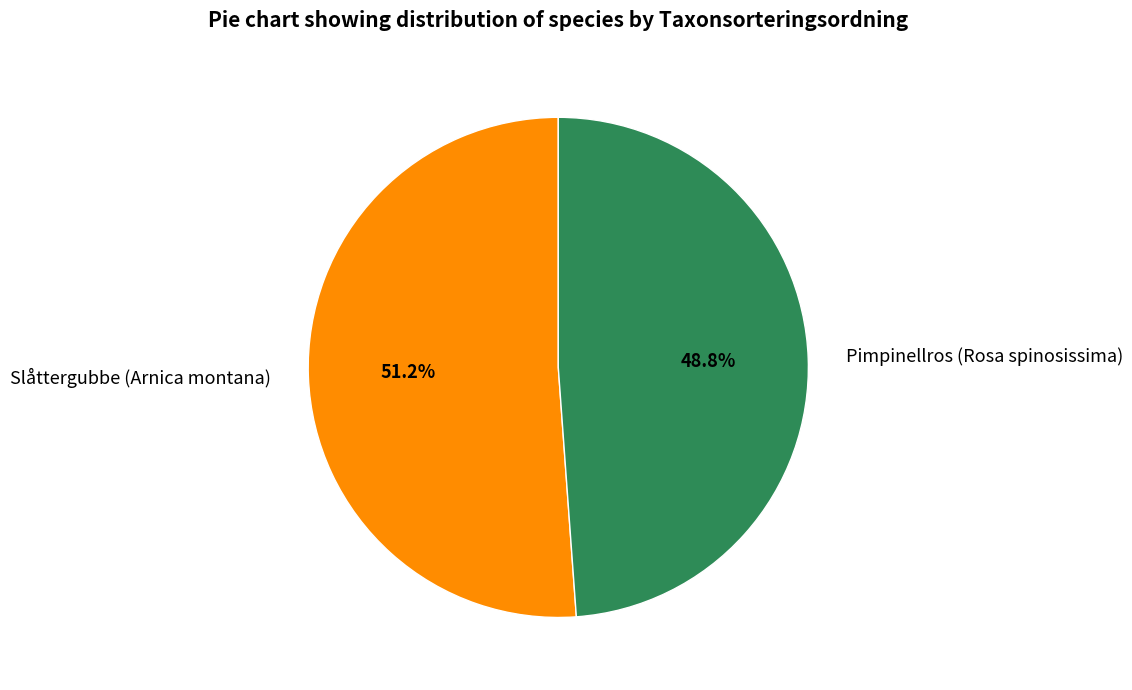

How many segments does this pie chart have?

2